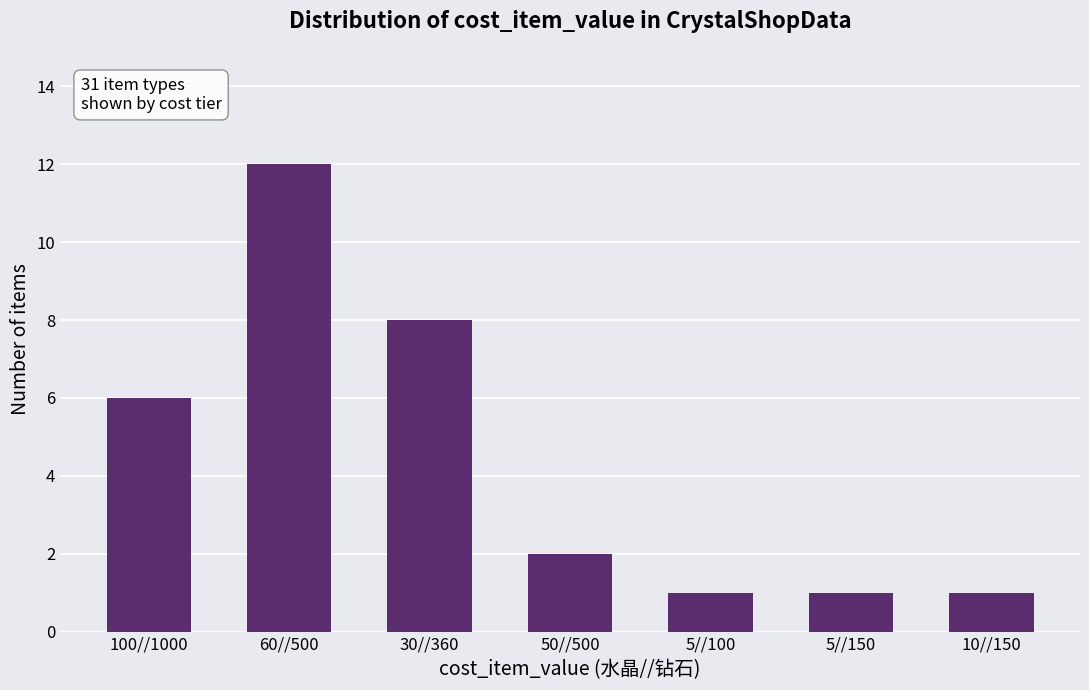

What is the value of the 5th bar from the left?

1